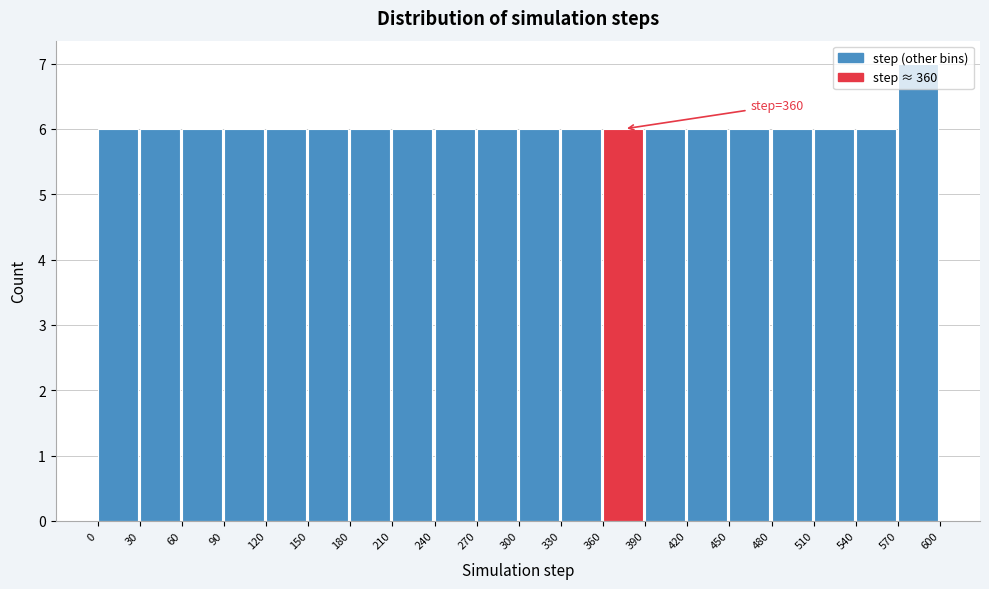

Over which range of the x-axis is the bar tallest?

570 to 600